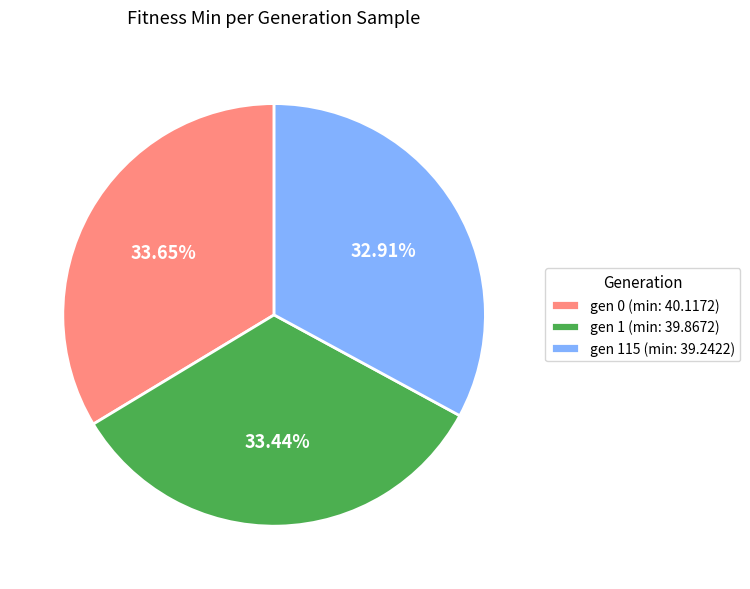

To the nearest percent, what portion does gen 0 (min: 40.1172) represent?

34%